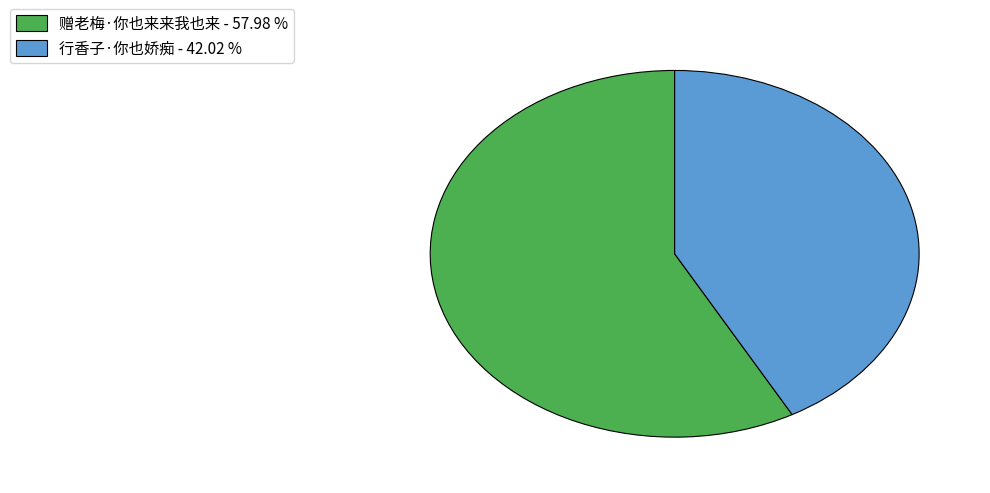

Does any single category account for the majority?

Yes